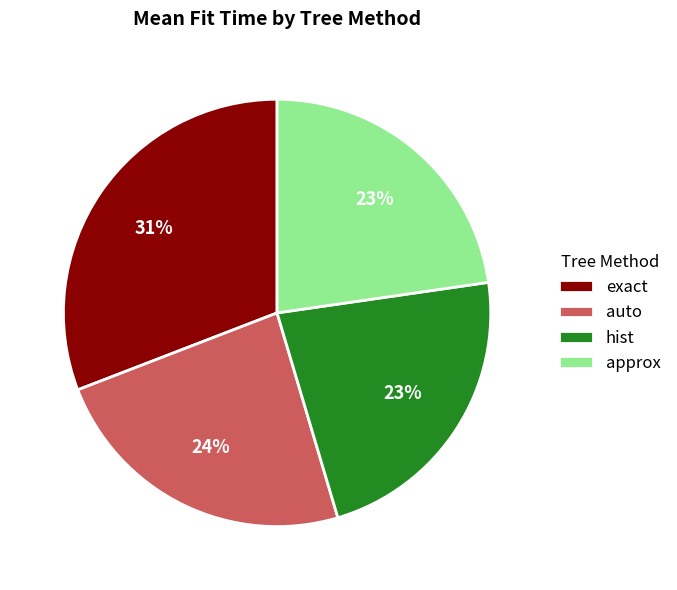

To the nearest percent, what percentage of the pie is auto?

24%